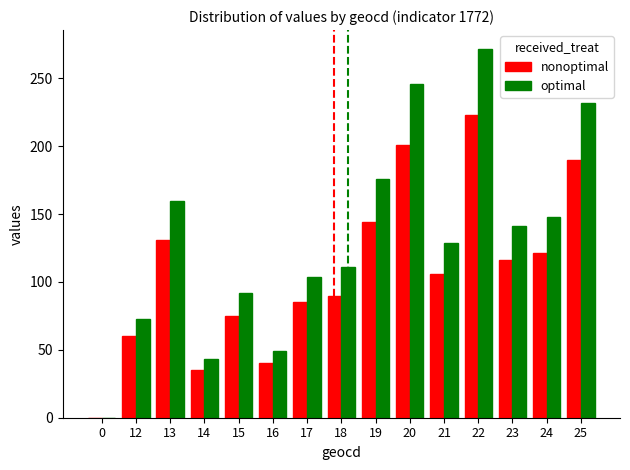

The optimal series shows 160 at 13. True or false?

True